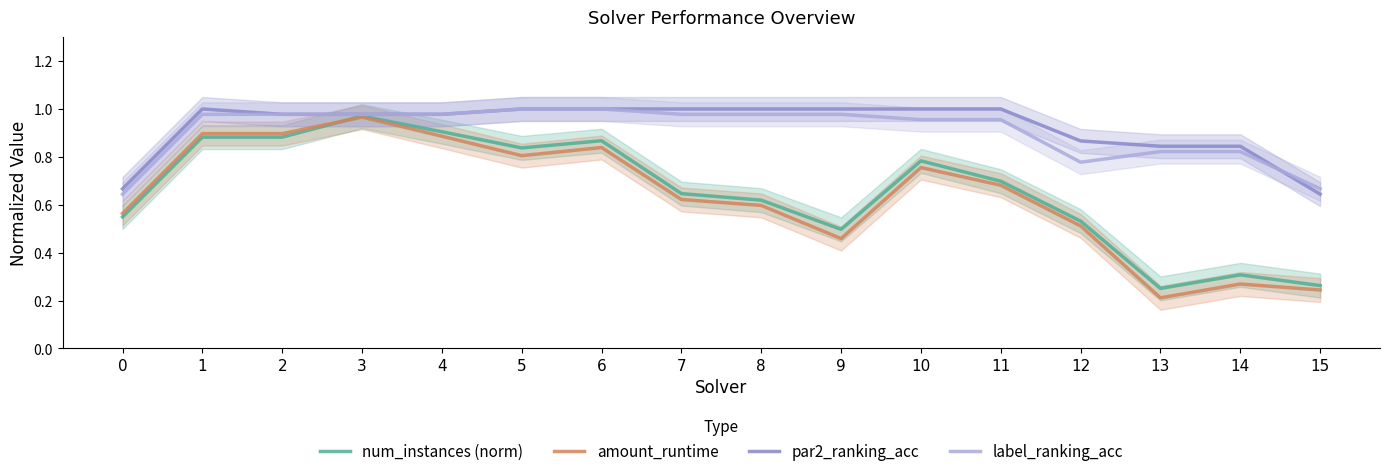

Does the chart display data point markers on the line(s)?

No